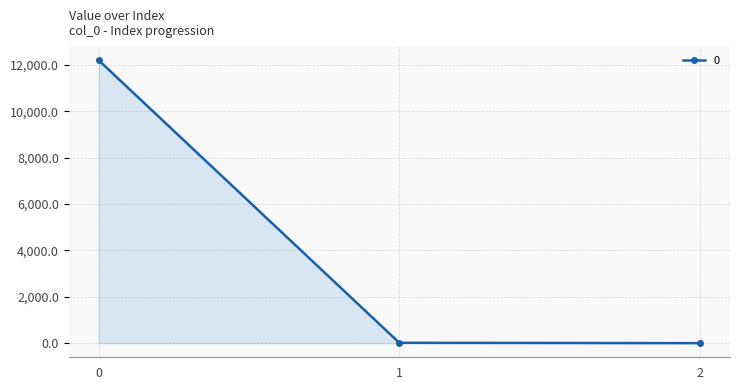

Where is the data nearest to the value 6098?

1